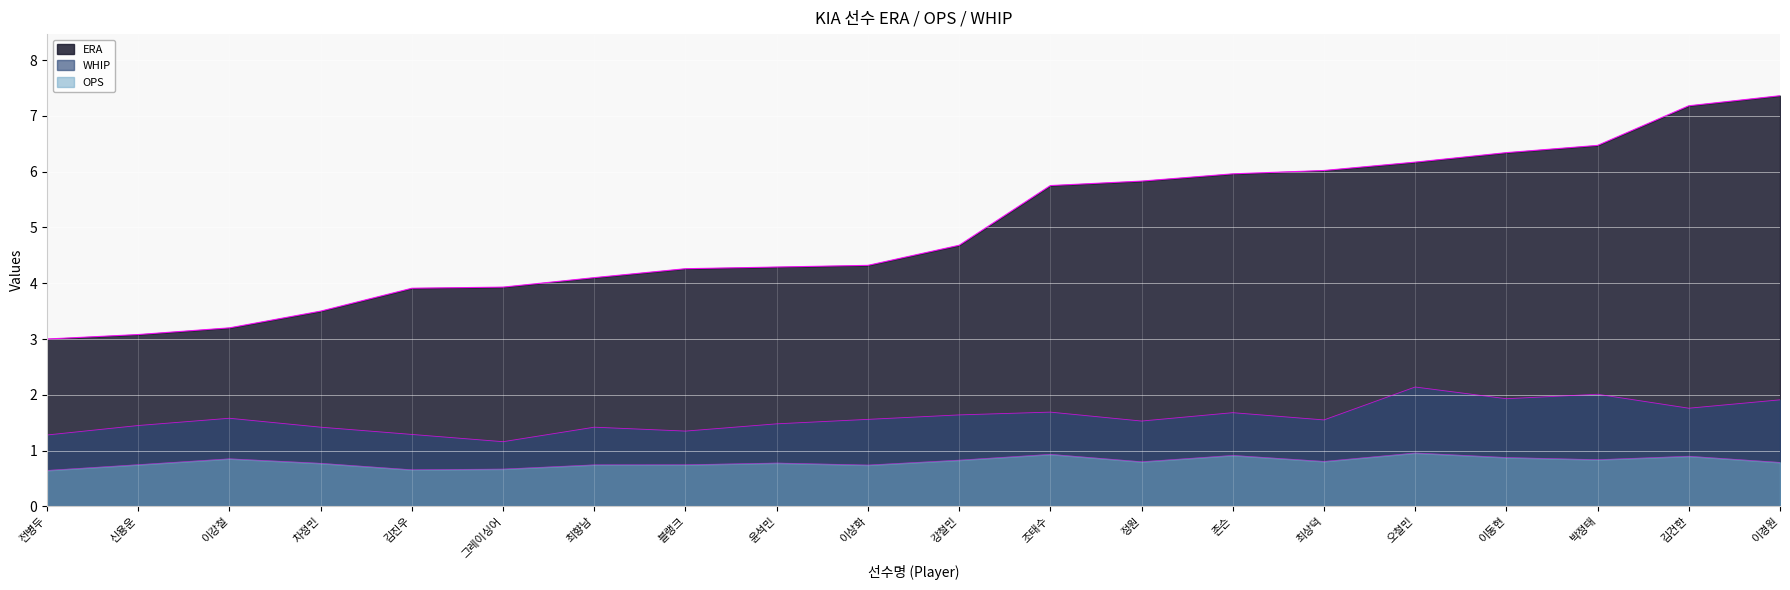

The ERA series shows 3.0 at 전병두. True or false?

True